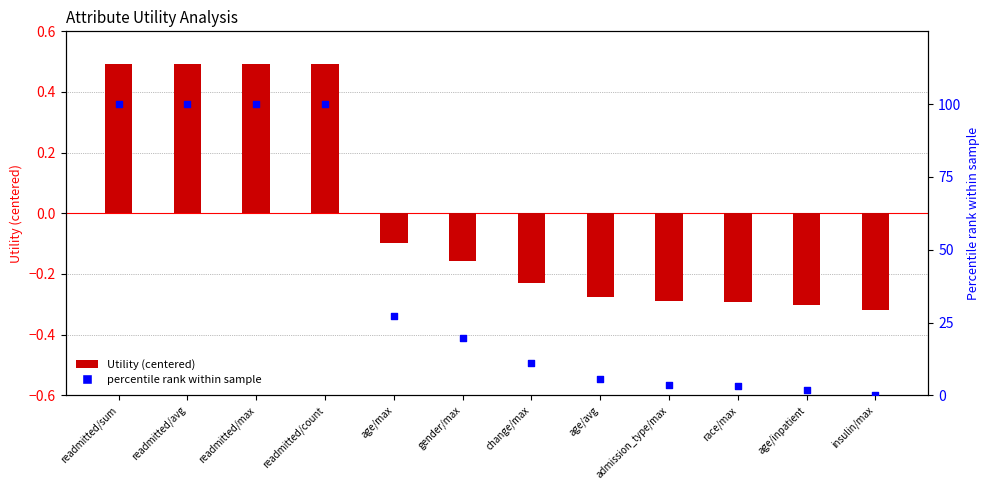

At which category is the sum across all series the highest?

readmitted/sum